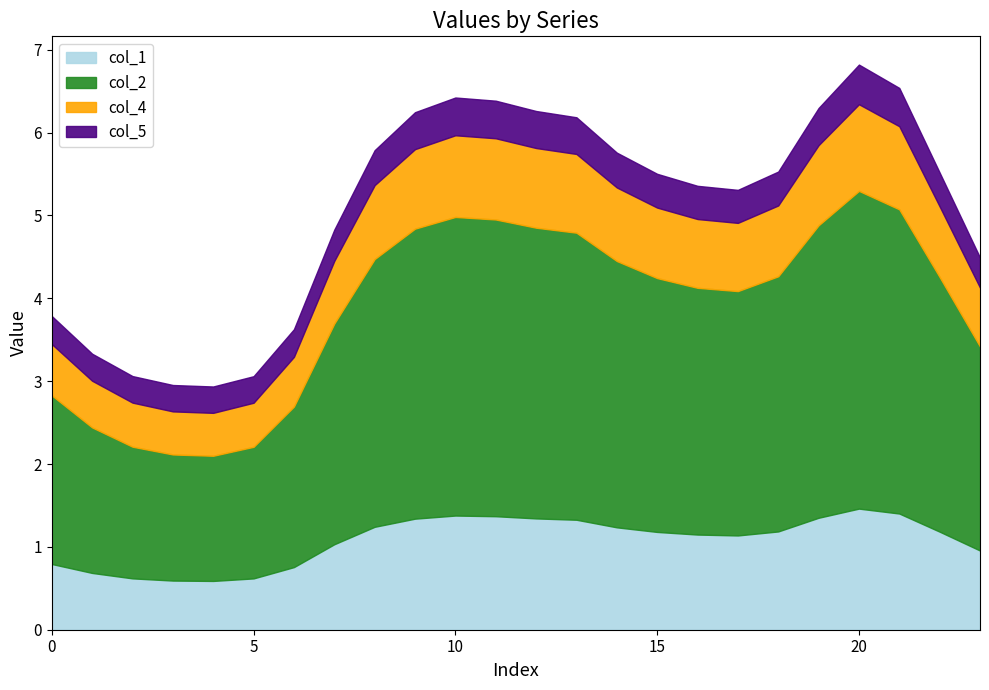

What is the maximum value for col_1?

1.5